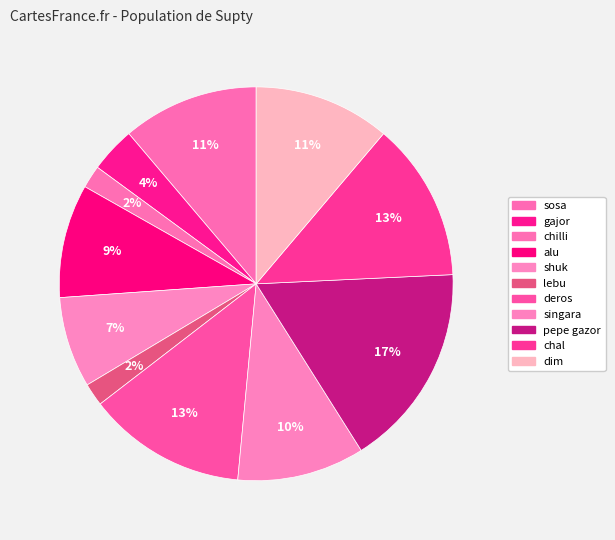

To the nearest percent, what percentage of the pie is sosa?

11%